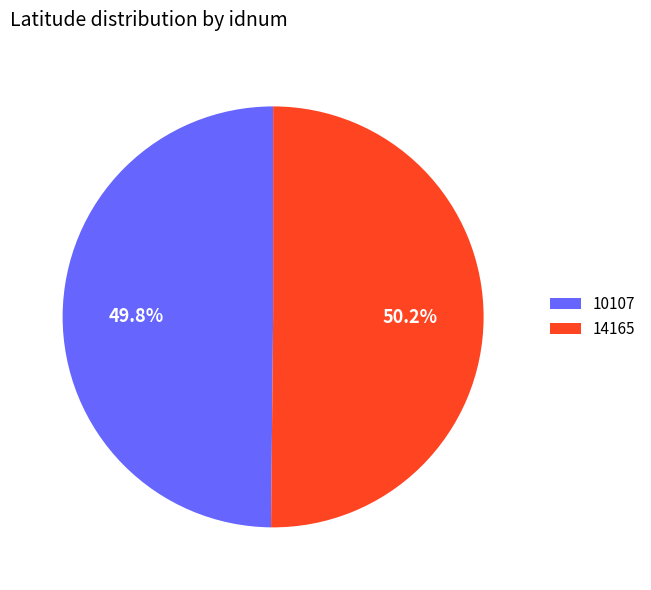

The 14165 slice represents 50% of the pie. True or false?

True